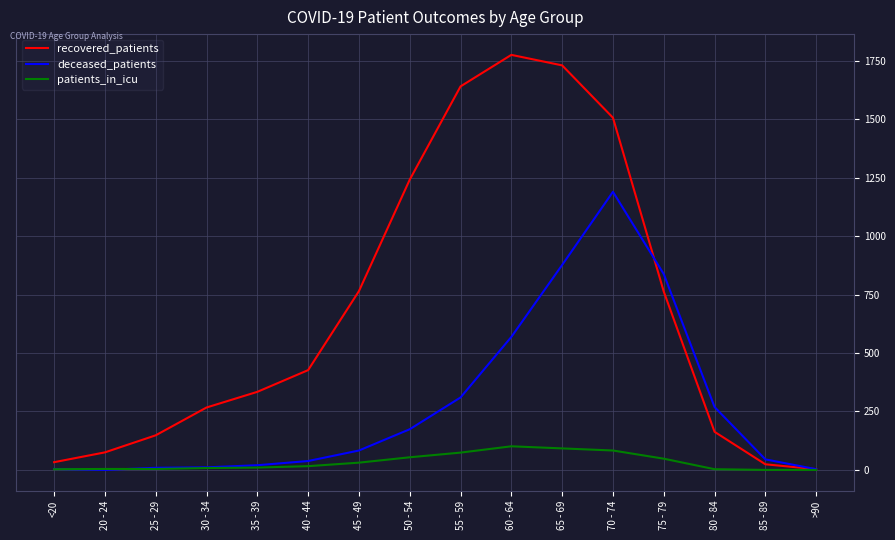

List the series in order of their peak value, highest first.

recovered_patients, deceased_patients, patients_in_icu